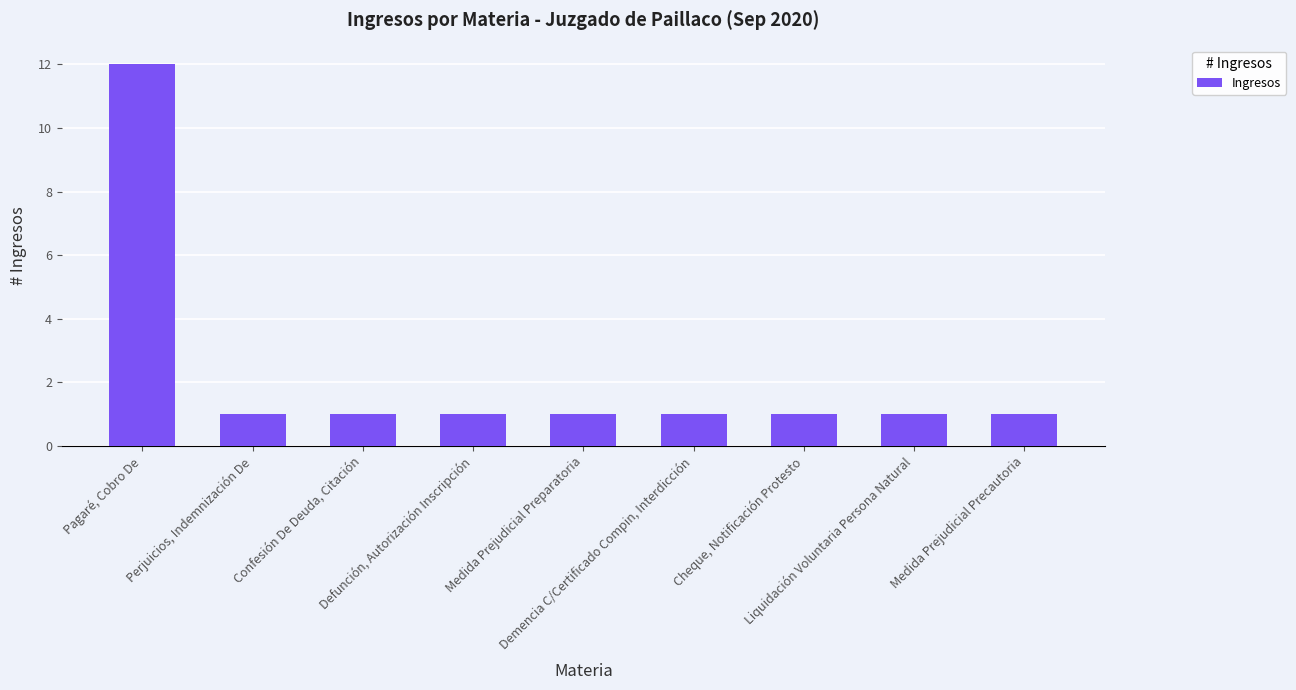

At which category does the chart reach its peak across all series?

Pagaré, Cobro De